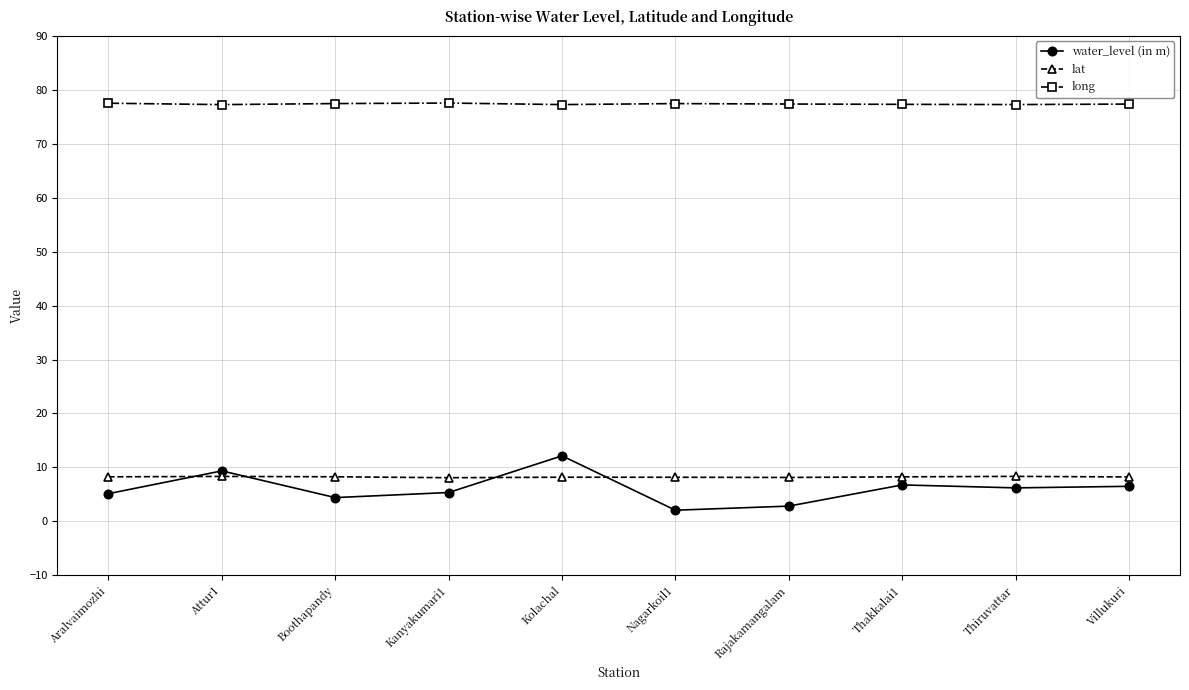

What is the lowest value of the lat series?

8.1